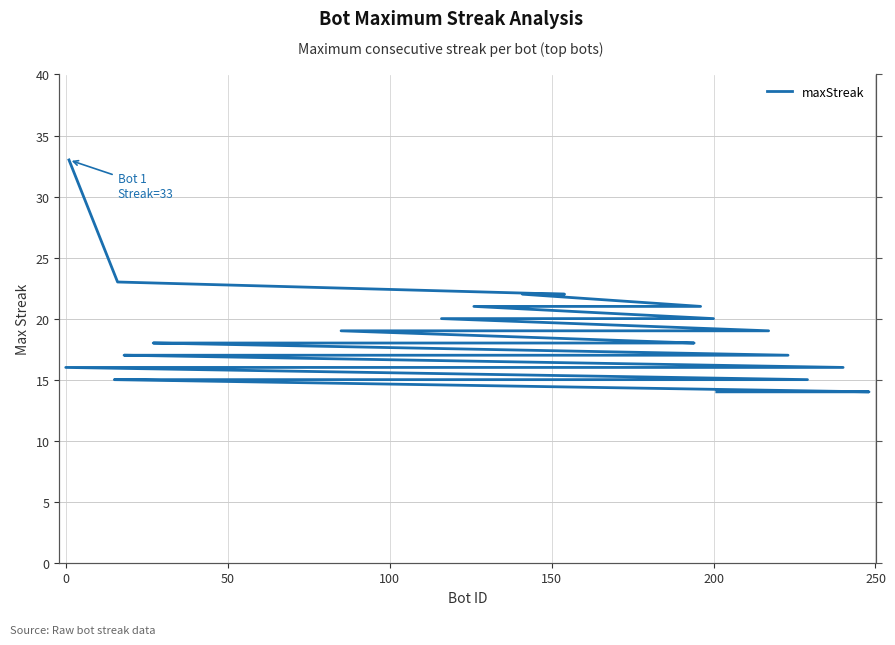

What is the smallest value displayed?

14